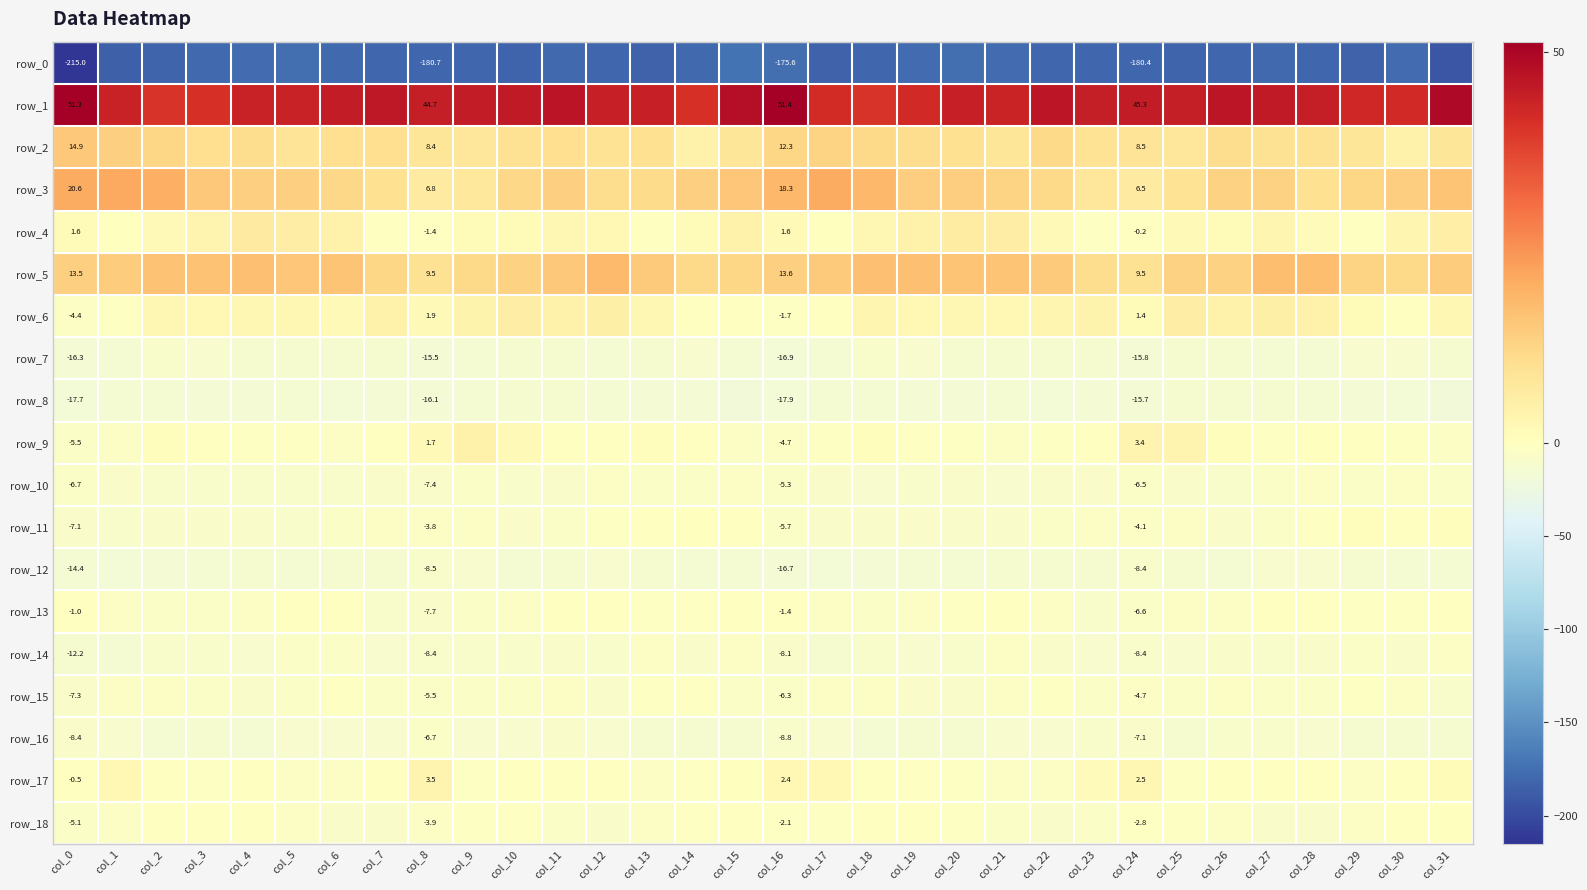

At which label is row_7 closest to -12?

col_13